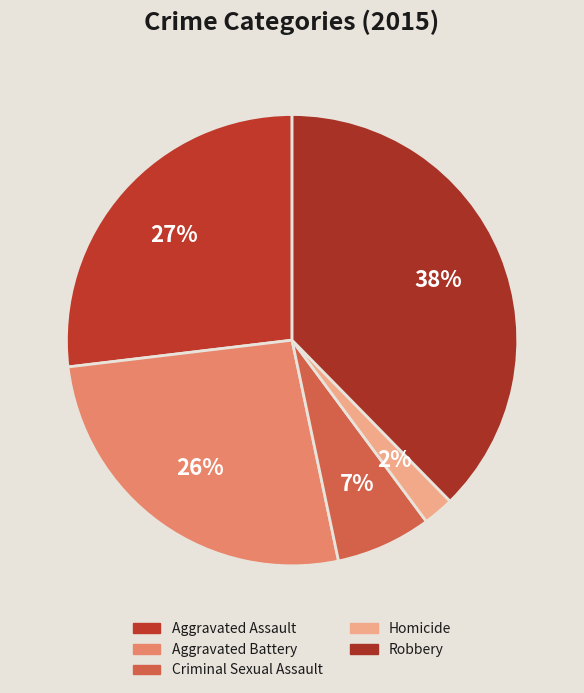

How many slices are in this pie chart?

5